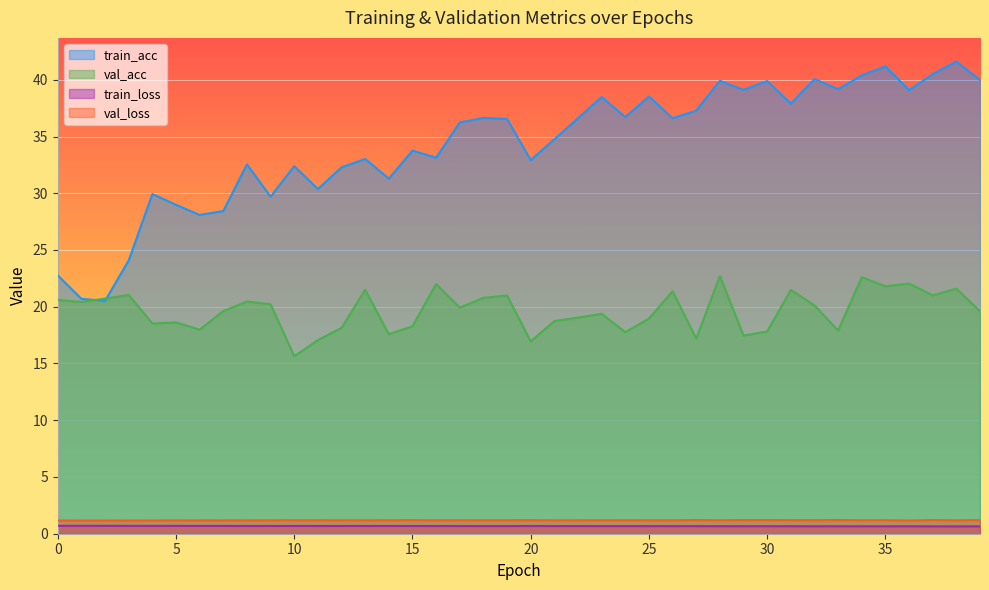

Reading right to left, list all the values displayed in this chart.

train_acc: 40.0	41.6	40.5	39.1	41.2	40.4	39.2	40.1	37.9	39.9	39.1	39.9	37.3	36.6	38.5	36.7	38.5	36.6	34.8	32.9	36.5	36.6	36.2	33.1	33.8	31.3	33.0	32.3	30.4	32.4	29.7	32.5	28.4	28.1	29.0	29.9	24.1	20.5	20.7	22.8
val_acc: 19.6	21.6	21.0	22.0	21.8	22.6	17.9	20.1	21.5	17.8	17.5	22.7	17.2	21.4	19.0	17.8	19.4	19.0	18.7	16.9	21.0	20.8	19.9	22.0	18.3	17.6	21.5	18.1	17.1	15.6	20.2	20.5	19.6	18.0	18.6	18.5	21.0	20.7	20.4	20.6
train_loss: 0.7	0.6	0.6	0.7	0.7	0.7	0.7	0.7	0.7	0.7	0.7	0.7	0.7	0.7	0.7	0.7	0.7	0.7	0.7	0.7	0.7	0.7	0.7	0.7	0.7	0.7	0.7	0.7	0.7	0.7	0.7	0.7	0.7	0.7	0.7	0.7	0.7	0.7	0.7	0.7
val_loss: 1.2	1.2	1.2	1.2	1.2	1.2	1.2	1.2	1.2	1.2	1.2	1.2	1.2	1.2	1.2	1.2	1.2	1.2	1.2	1.2	1.2	1.2	1.2	1.2	1.2	1.2	1.2	1.2	1.2	1.2	1.2	1.2	1.2	1.2	1.2	1.2	1.2	1.2	1.2	1.2